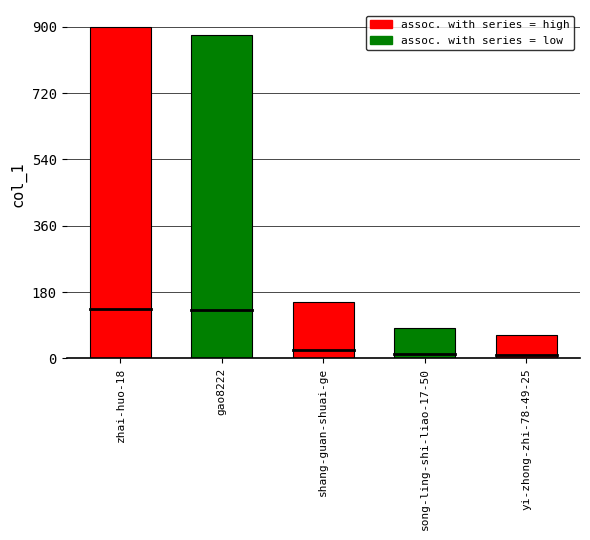

Read the value at yi-zhong-zhi-78-49-25, to the nearest 50.

50